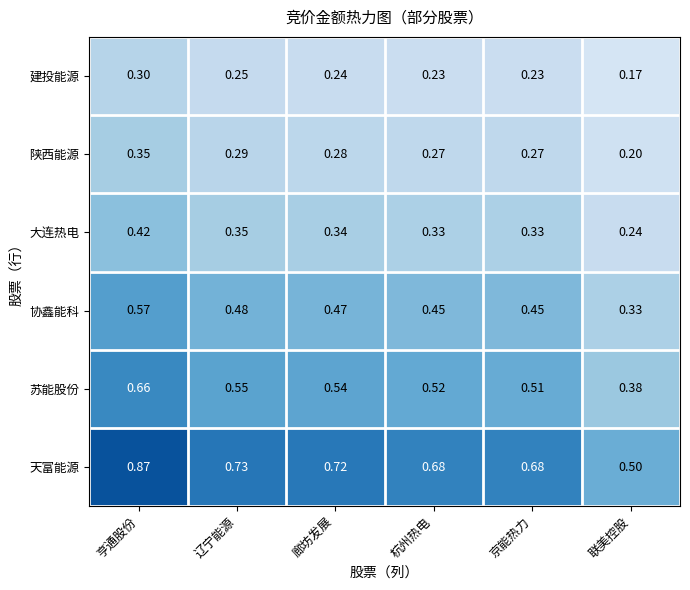

Which label corresponds to the smallest value in the chart?

联美控股